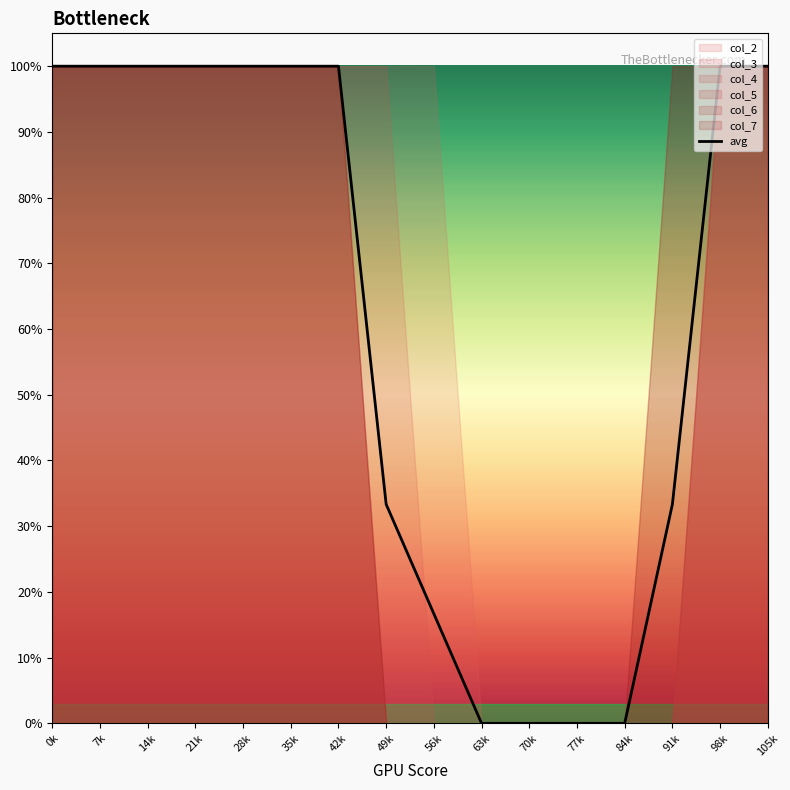

How many data points does each series have?

16